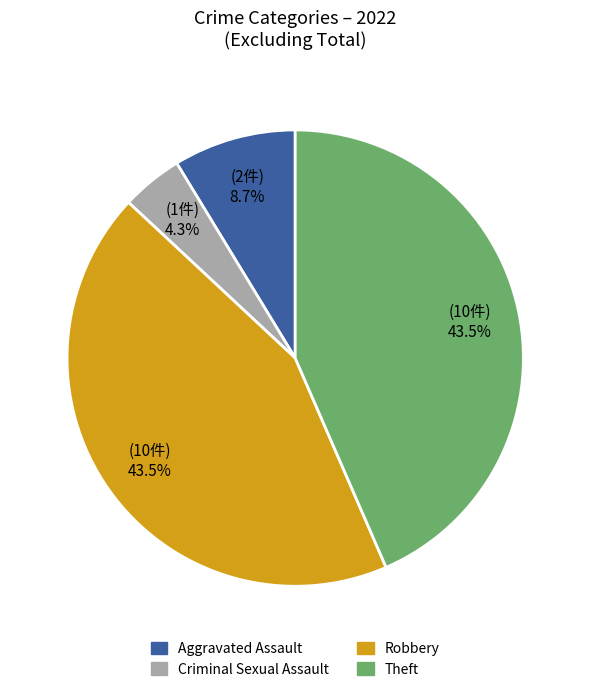

Do Robbery and Criminal Sexual Assault together represent more than half of the pie?

No